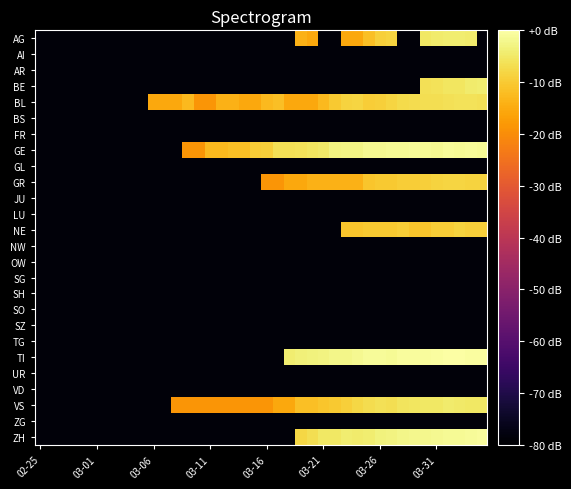

Reading left to right, extract all data points from this chart.

AG: -78.6	-78.6	-78.6	-78.6	-78.6	-78.6	-78.6	-78.6	-78.6	-78.6	-78.6	-78.6	-78.6	-78.6	-78.6	-78.6	-78.6	-78.6	-78.6	-78.6	-78.6	-78.6	-78.6	-13.9	-15.6	-78.6	-78.6	-15.6	-15.6	-11.6	-9.1	-8.6	-78.6	-78.6	-5.0	-4.7	-4.3	-4.3	-4.5	-78.6
AI: -78.6	-78.6	-78.6	-78.6	-78.6	-78.6	-78.6	-78.6	-78.6	-78.6	-78.6	-78.6	-78.6	-78.6	-78.6	-78.6	-78.6	-78.6	-78.6	-78.6	-78.6	-78.6	-78.6	-78.6	-78.6	-78.6	-78.6	-78.6	-78.6	-78.6	-78.6	-78.6	-78.6	-78.6	-78.6	-78.6	-78.6	-78.6	-78.6	-78.6
AR: -78.6	-78.6	-78.6	-78.6	-78.6	-78.6	-78.6	-78.6	-78.6	-78.6	-78.6	-78.6	-78.6	-78.6	-78.6	-78.6	-78.6	-78.6	-78.6	-78.6	-78.6	-78.6	-78.6	-78.6	-78.6	-78.6	-78.6	-78.6	-78.6	-78.6	-78.6	-78.6	-78.6	-78.6	-78.6	-78.6	-78.6	-78.6	-78.6	-78.6
BE: -78.6	-78.6	-78.6	-78.6	-78.6	-78.6	-78.6	-78.6	-78.6	-78.6	-78.6	-78.6	-78.6	-78.6	-78.6	-78.6	-78.6	-78.6	-78.6	-78.6	-78.6	-78.6	-78.6	-78.6	-78.6	-78.6	-78.6	-78.6	-78.6	-78.6	-78.6	-78.6	-78.6	-78.6	-6.3	-6.1	-5.4	-5.6	-4.5	-4.2
BL: -78.6	-78.6	-78.6	-78.6	-78.6	-78.6	-78.6	-78.6	-78.6	-78.6	-15.6	-15.6	-15.6	-12.6	-18.6	-18.6	-13.9	-13.9	-15.6	-15.6	-12.6	-11.6	-15.6	-15.6	-15.6	-12.6	-10.2	-8.6	-8.2	-9.6	-9.1	-8.2	-7.5	-7.2	-6.6	-6.6	-6.3	-6.1	-6.1	-6.3
BS: -78.6	-78.6	-78.6	-78.6	-78.6	-78.6	-78.6	-78.6	-78.6	-78.6	-78.6	-78.6	-78.6	-78.6	-78.6	-78.6	-78.6	-78.6	-78.6	-78.6	-78.6	-78.6	-78.6	-78.6	-78.6	-78.6	-78.6	-78.6	-78.6	-78.6	-78.6	-78.6	-78.6	-78.6	-78.6	-78.6	-78.6	-78.6	-78.6	-78.6
FR: -78.6	-78.6	-78.6	-78.6	-78.6	-78.6	-78.6	-78.6	-78.6	-78.6	-78.6	-78.6	-78.6	-78.6	-78.6	-78.6	-78.6	-78.6	-78.6	-78.6	-78.6	-78.6	-78.6	-78.6	-78.6	-78.6	-78.6	-78.6	-78.6	-78.6	-78.6	-78.6	-78.6	-78.6	-78.6	-78.6	-78.6	-78.6	-78.6	-78.6
GE: -78.6	-78.6	-78.6	-78.6	-78.6	-78.6	-78.6	-78.6	-78.6	-78.6	-78.6	-78.6	-78.6	-18.6	-18.6	-12.6	-12.6	-11.6	-11.6	-9.6	-9.1	-6.3	-6.3	-6.1	-5.4	-4.8	-3.1	-2.5	-2.5	-1.8	-1.8	-1.3	-1.3	-1.2	-1.3	-1.7	-1.0	-1.3	-1.0	-1.6
GL: -78.6	-78.6	-78.6	-78.6	-78.6	-78.6	-78.6	-78.6	-78.6	-78.6	-78.6	-78.6	-78.6	-78.6	-78.6	-78.6	-78.6	-78.6	-78.6	-78.6	-78.6	-78.6	-78.6	-78.6	-78.6	-78.6	-78.6	-78.6	-78.6	-78.6	-78.6	-78.6	-78.6	-78.6	-78.6	-78.6	-78.6	-78.6	-78.6	-78.6
GR: -78.6	-78.6	-78.6	-78.6	-78.6	-78.6	-78.6	-78.6	-78.6	-78.6	-78.6	-78.6	-78.6	-78.6	-78.6	-78.6	-78.6	-78.6	-78.6	-78.6	-18.6	-18.6	-15.6	-15.6	-13.9	-13.9	-13.9	-13.9	-13.9	-10.9	-10.2	-10.2	-9.6	-9.6	-9.1	-8.6	-8.2	-8.2	-8.6	-8.6
JU: -78.6	-78.6	-78.6	-78.6	-78.6	-78.6	-78.6	-78.6	-78.6	-78.6	-78.6	-78.6	-78.6	-78.6	-78.6	-78.6	-78.6	-78.6	-78.6	-78.6	-78.6	-78.6	-78.6	-78.6	-78.6	-78.6	-78.6	-78.6	-78.6	-78.6	-78.6	-78.6	-78.6	-78.6	-78.6	-78.6	-78.6	-78.6	-78.6	-78.6
LU: -78.6	-78.6	-78.6	-78.6	-78.6	-78.6	-78.6	-78.6	-78.6	-78.6	-78.6	-78.6	-78.6	-78.6	-78.6	-78.6	-78.6	-78.6	-78.6	-78.6	-78.6	-78.6	-78.6	-78.6	-78.6	-78.6	-78.6	-78.6	-78.6	-78.6	-78.6	-78.6	-78.6	-78.6	-78.6	-78.6	-78.6	-78.6	-78.6	-78.6
NE: -78.6	-78.6	-78.6	-78.6	-78.6	-78.6	-78.6	-78.6	-78.6	-78.6	-78.6	-78.6	-78.6	-78.6	-78.6	-78.6	-78.6	-78.6	-78.6	-78.6	-78.6	-78.6	-78.6	-78.6	-78.6	-78.6	-78.6	-10.9	-10.9	-10.2	-10.2	-10.2	-9.6	-10.9	-10.9	-9.6	-9.6	-8.6	-9.1	-9.1
NW: -78.6	-78.6	-78.6	-78.6	-78.6	-78.6	-78.6	-78.6	-78.6	-78.6	-78.6	-78.6	-78.6	-78.6	-78.6	-78.6	-78.6	-78.6	-78.6	-78.6	-78.6	-78.6	-78.6	-78.6	-78.6	-78.6	-78.6	-78.6	-78.6	-78.6	-78.6	-78.6	-78.6	-78.6	-78.6	-78.6	-78.6	-78.6	-78.6	-78.6
OW: -78.6	-78.6	-78.6	-78.6	-78.6	-78.6	-78.6	-78.6	-78.6	-78.6	-78.6	-78.6	-78.6	-78.6	-78.6	-78.6	-78.6	-78.6	-78.6	-78.6	-78.6	-78.6	-78.6	-78.6	-78.6	-78.6	-78.6	-78.6	-78.6	-78.6	-78.6	-78.6	-78.6	-78.6	-78.6	-78.6	-78.6	-78.6	-78.6	-78.6
SG: -78.6	-78.6	-78.6	-78.6	-78.6	-78.6	-78.6	-78.6	-78.6	-78.6	-78.6	-78.6	-78.6	-78.6	-78.6	-78.6	-78.6	-78.6	-78.6	-78.6	-78.6	-78.6	-78.6	-78.6	-78.6	-78.6	-78.6	-78.6	-78.6	-78.6	-78.6	-78.6	-78.6	-78.6	-78.6	-78.6	-78.6	-78.6	-78.6	-78.6
SH: -78.6	-78.6	-78.6	-78.6	-78.6	-78.6	-78.6	-78.6	-78.6	-78.6	-78.6	-78.6	-78.6	-78.6	-78.6	-78.6	-78.6	-78.6	-78.6	-78.6	-78.6	-78.6	-78.6	-78.6	-78.6	-78.6	-78.6	-78.6	-78.6	-78.6	-78.6	-78.6	-78.6	-78.6	-78.6	-78.6	-78.6	-78.6	-78.6	-78.6
SO: -78.6	-78.6	-78.6	-78.6	-78.6	-78.6	-78.6	-78.6	-78.6	-78.6	-78.6	-78.6	-78.6	-78.6	-78.6	-78.6	-78.6	-78.6	-78.6	-78.6	-78.6	-78.6	-78.6	-78.6	-78.6	-78.6	-78.6	-78.6	-78.6	-78.6	-78.6	-78.6	-78.6	-78.6	-78.6	-78.6	-78.6	-78.6	-78.6	-78.6
SZ: -78.6	-78.6	-78.6	-78.6	-78.6	-78.6	-78.6	-78.6	-78.6	-78.6	-78.6	-78.6	-78.6	-78.6	-78.6	-78.6	-78.6	-78.6	-78.6	-78.6	-78.6	-78.6	-78.6	-78.6	-78.6	-78.6	-78.6	-78.6	-78.6	-78.6	-78.6	-78.6	-78.6	-78.6	-78.6	-78.6	-78.6	-78.6	-78.6	-78.6
TG: -78.6	-78.6	-78.6	-78.6	-78.6	-78.6	-78.6	-78.6	-78.6	-78.6	-78.6	-78.6	-78.6	-78.6	-78.6	-78.6	-78.6	-78.6	-78.6	-78.6	-78.6	-78.6	-78.6	-78.6	-78.6	-78.6	-78.6	-78.6	-78.6	-78.6	-78.6	-78.6	-78.6	-78.6	-78.6	-78.6	-78.6	-78.6	-78.6	-78.6
TI: -78.6	-78.6	-78.6	-78.6	-78.6	-78.6	-78.6	-78.6	-78.6	-78.6	-78.6	-78.6	-78.6	-78.6	-78.6	-78.6	-78.6	-78.6	-78.6	-78.6	-78.6	-78.6	-4.2	-3.6	-3.3	-3.0	-2.3	-2.3	-1.8	-1.2	-1.2	-1.6	-0.9	-0.9	-0.8	-0.4	-0.1	0.0	-0.4	-0.4
UR: -78.6	-78.6	-78.6	-78.6	-78.6	-78.6	-78.6	-78.6	-78.6	-78.6	-78.6	-78.6	-78.6	-78.6	-78.6	-78.6	-78.6	-78.6	-78.6	-78.6	-78.6	-78.6	-78.6	-78.6	-78.6	-78.6	-78.6	-78.6	-78.6	-78.6	-78.6	-78.6	-78.6	-78.6	-78.6	-78.6	-78.6	-78.6	-78.6	-78.6
VD: -78.6	-78.6	-78.6	-78.6	-78.6	-78.6	-78.6	-78.6	-78.6	-78.6	-78.6	-78.6	-78.6	-78.6	-78.6	-78.6	-78.6	-78.6	-78.6	-78.6	-78.6	-78.6	-78.6	-78.6	-78.6	-78.6	-78.6	-78.6	-78.6	-78.6	-78.6	-78.6	-78.6	-78.6	-78.6	-78.6	-78.6	-78.6	-78.6	-78.6
VS: -78.6	-78.6	-78.6	-78.6	-78.6	-78.6	-78.6	-78.6	-78.6	-78.6	-78.6	-78.6	-18.6	-18.6	-18.6	-18.6	-18.6	-18.6	-18.6	-18.6	-18.6	-15.6	-15.6	-11.6	-11.6	-10.9	-10.2	-9.1	-7.8	-7.2	-6.3	-6.6	-5.8	-5.4	-5.0	-5.0	-4.7	-4.8	-5.0	-5.0
ZG: -78.6	-78.6	-78.6	-78.6	-78.6	-78.6	-78.6	-78.6	-78.6	-78.6	-78.6	-78.6	-78.6	-78.6	-78.6	-78.6	-78.6	-78.6	-78.6	-78.6	-78.6	-78.6	-78.6	-78.6	-78.6	-78.6	-78.6	-78.6	-78.6	-78.6	-78.6	-78.6	-78.6	-78.6	-78.6	-78.6	-78.6	-78.6	-78.6	-78.6
ZH: -78.6	-78.6	-78.6	-78.6	-78.6	-78.6	-78.6	-78.6	-78.6	-78.6	-78.6	-78.6	-78.6	-78.6	-78.6	-78.6	-78.6	-78.6	-78.6	-78.6	-78.6	-78.6	-78.6	-7.8	-6.9	-5.0	-5.2	-4.3	-4.5	-4.2	-3.2	-2.8	-2.4	-2.0	-2.0	-1.6	-1.3	-1.4	-1.1	-0.9